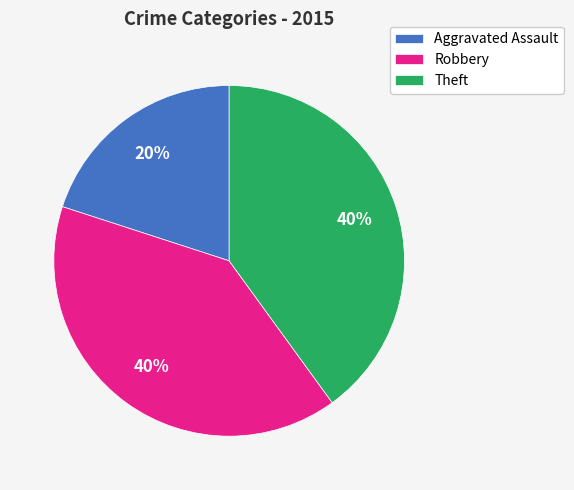

Is the sum of Aggravated Assault and Theft greater than half?

Yes